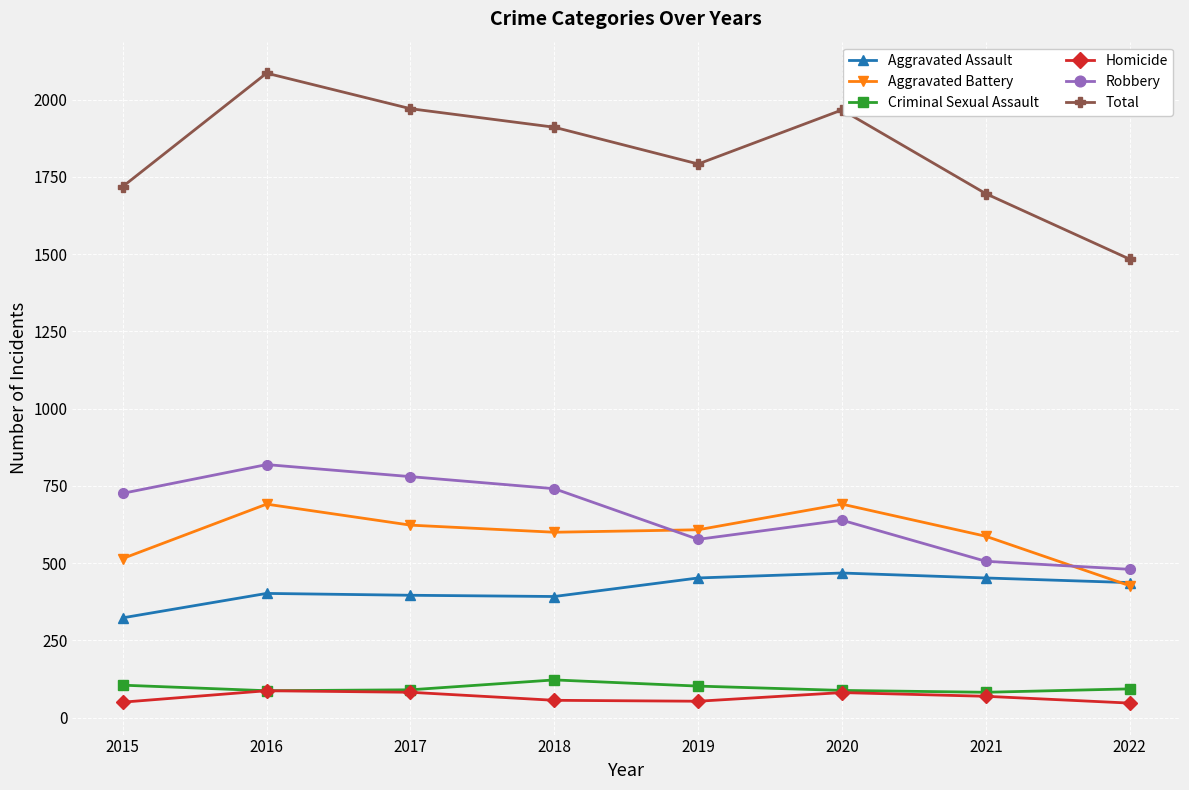

Which series changed the most between 2017 and 2021?

Total